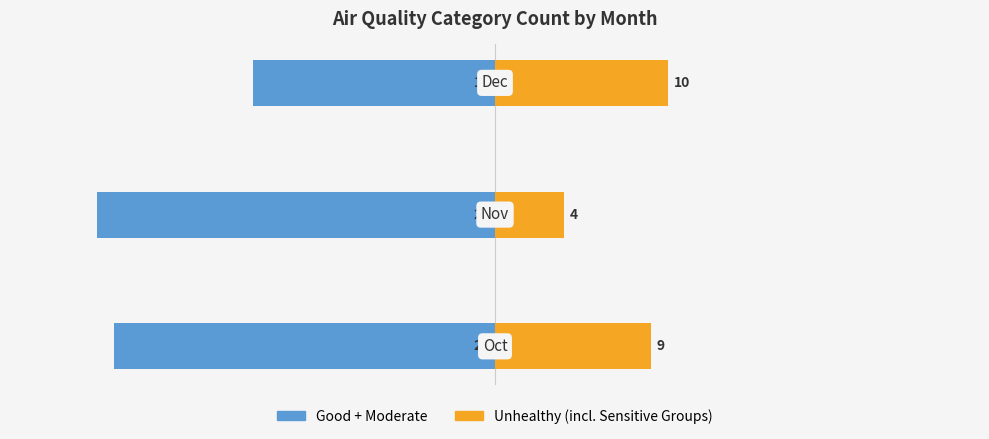

Read the Unhealthy for Sensitive Groups + Unhealthy value at −10.

10